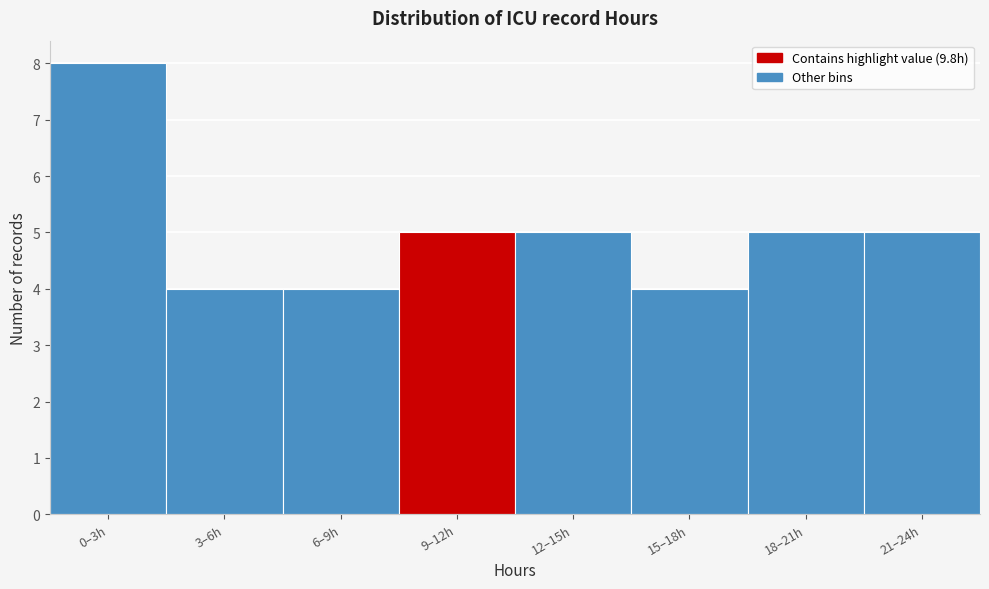

Reading left to right, what are all the values shown in this chart?

8	4	4	5	5	4	5	5